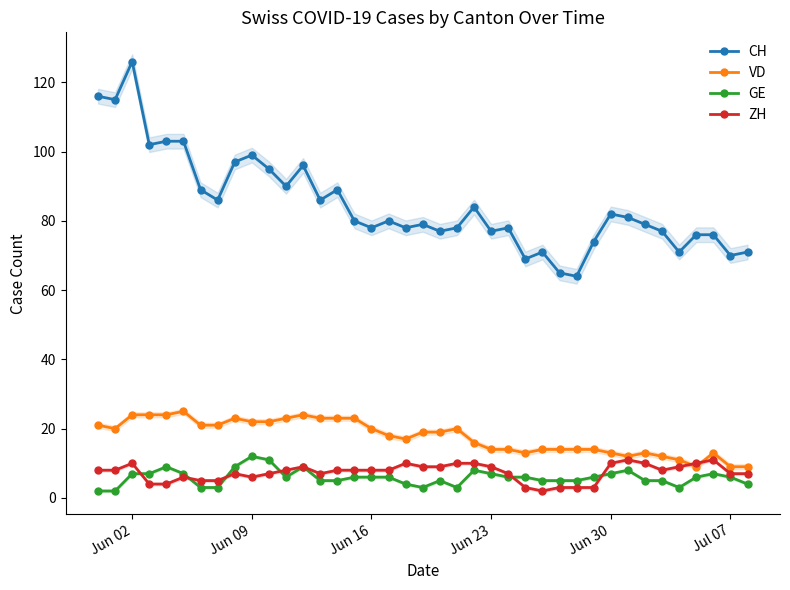

Which series has the largest range (max minus min)?

CH